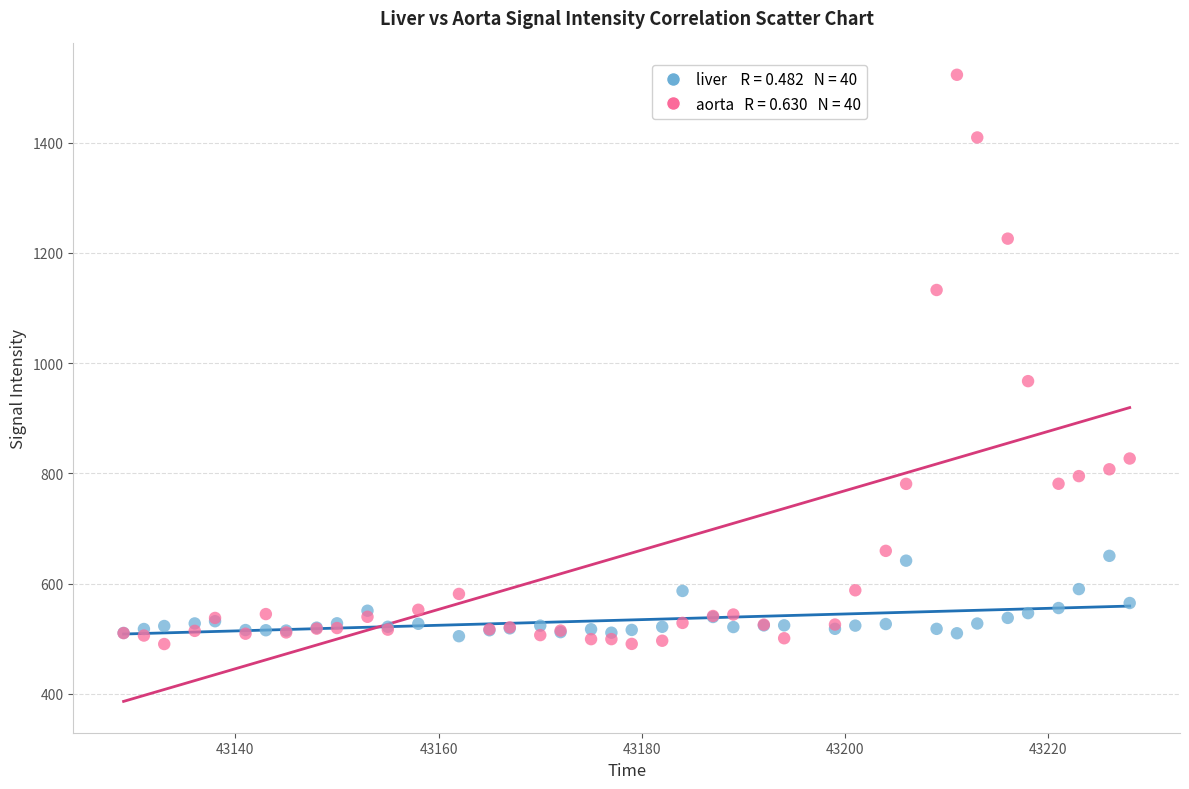

Across all series, what Y value is closest to 1006?

967.4